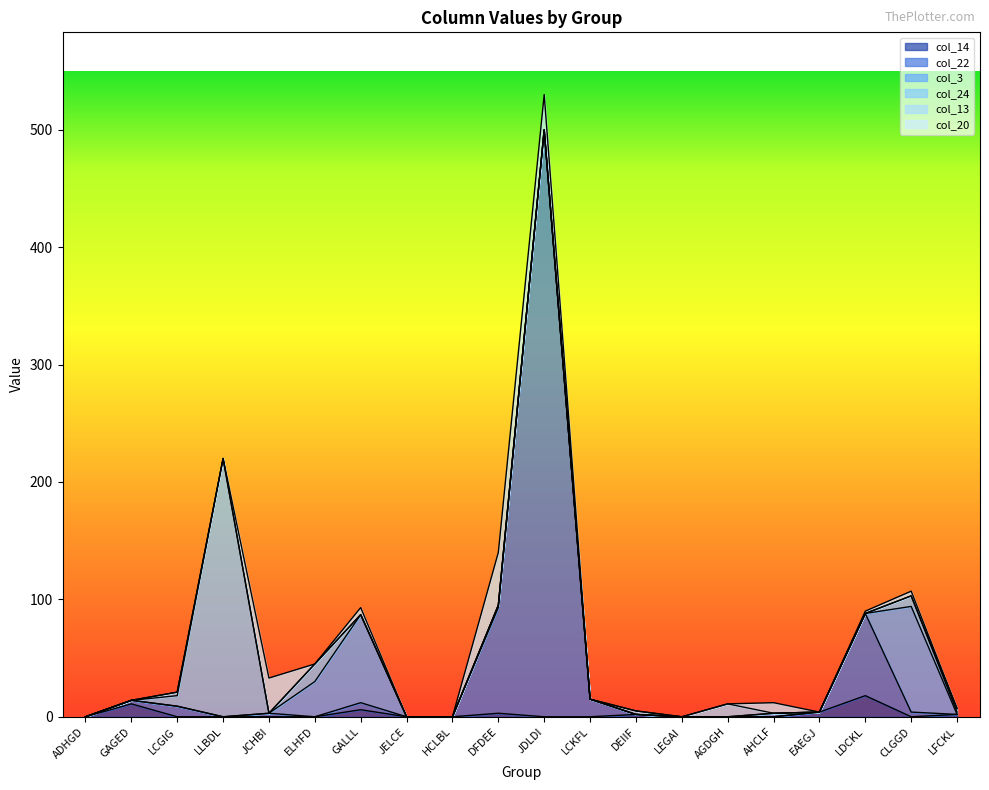

True or false: col_3 has more than 0 points higher than both neighbors.

True